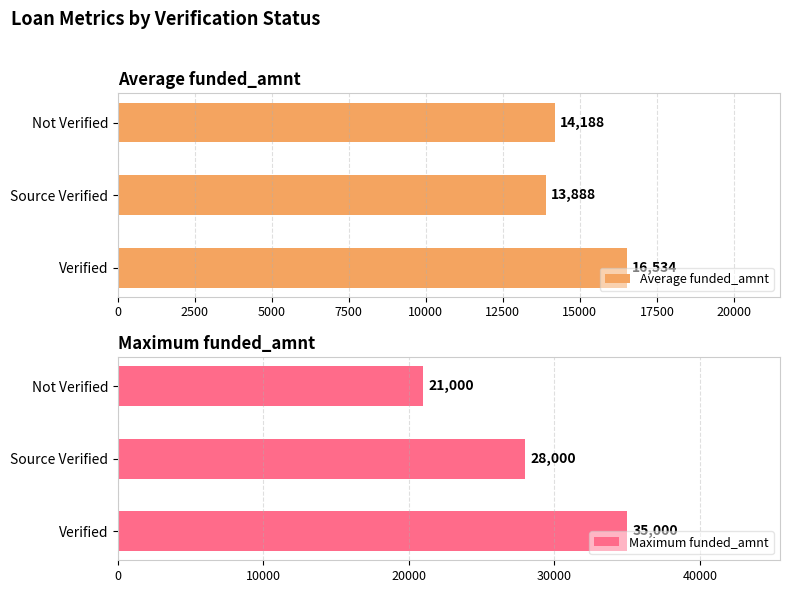

Rank the series by their maximum value, from highest to lowest.

Maximum funded_amnt, Average funded_amnt